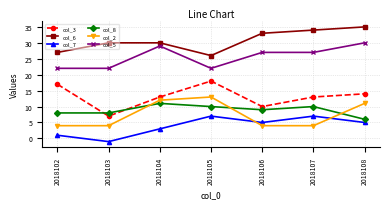

True or false: col_5 and col_7 intersect in this chart.

False